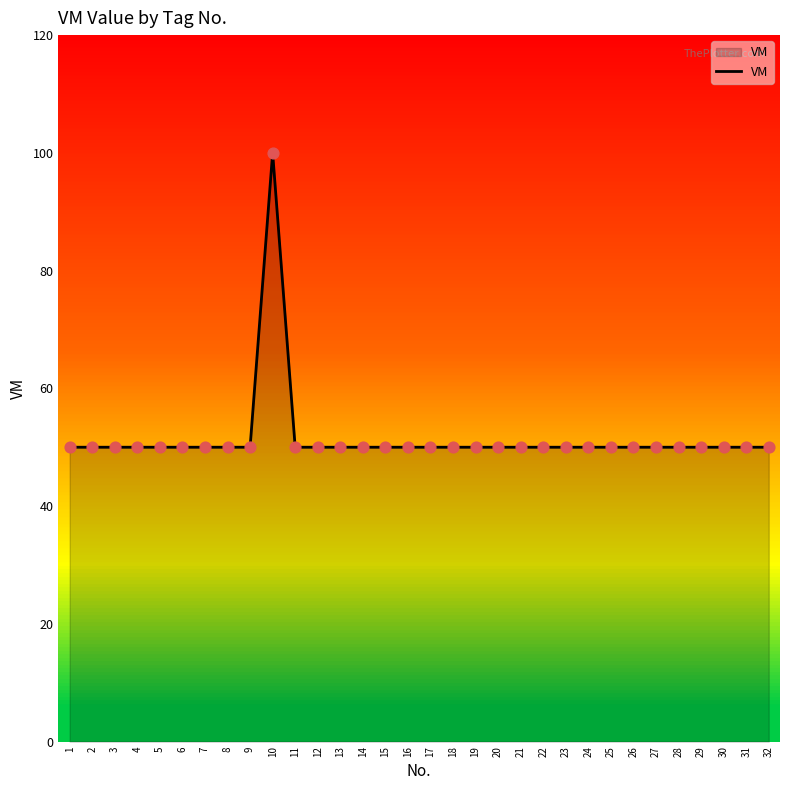

Approximately how many times larger is the value at 14 compared to 22?

1.0